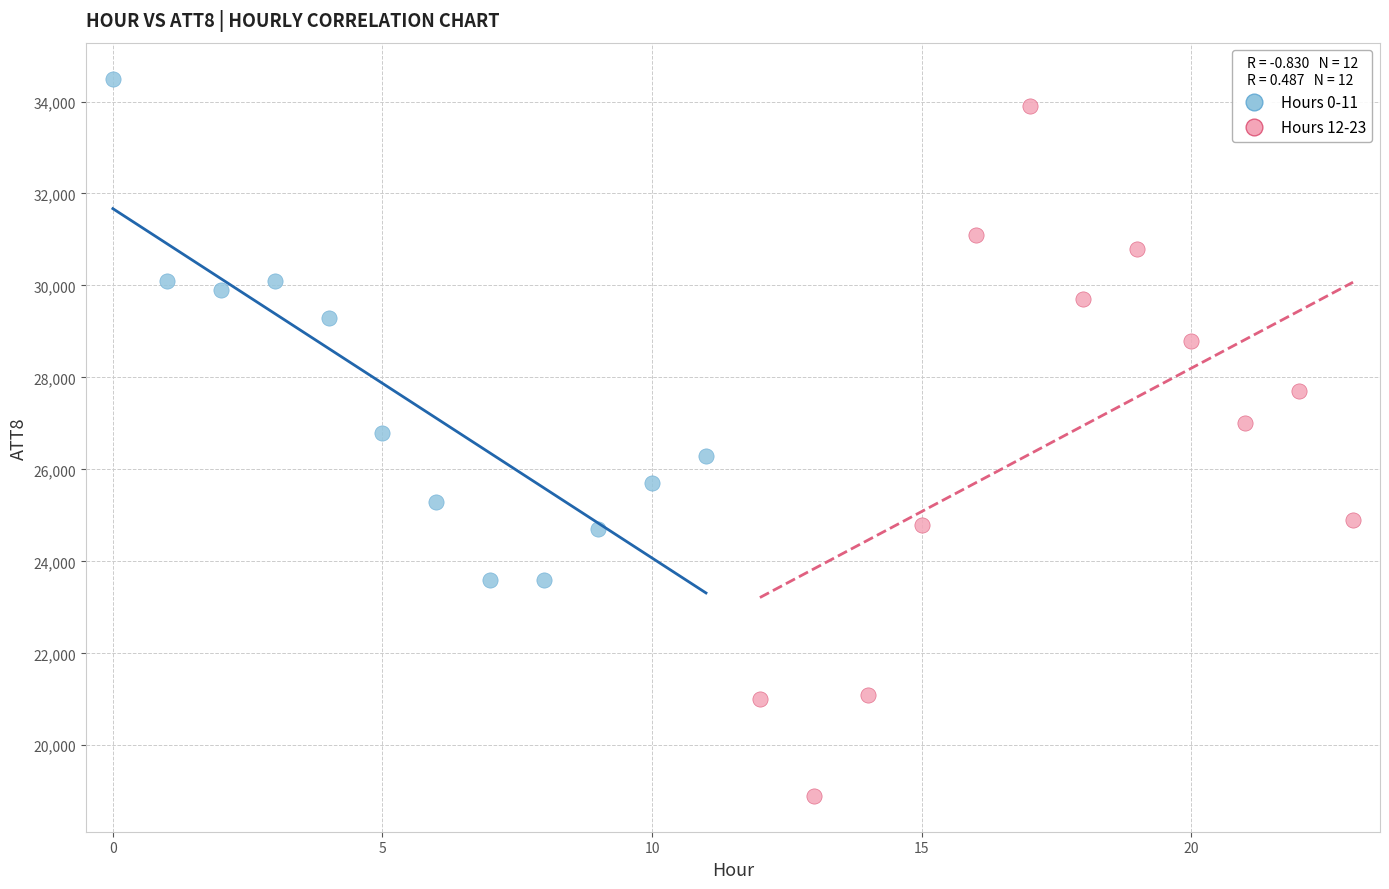

What are all the series names shown in the legend?

Hours 0-11, Hours 12-23